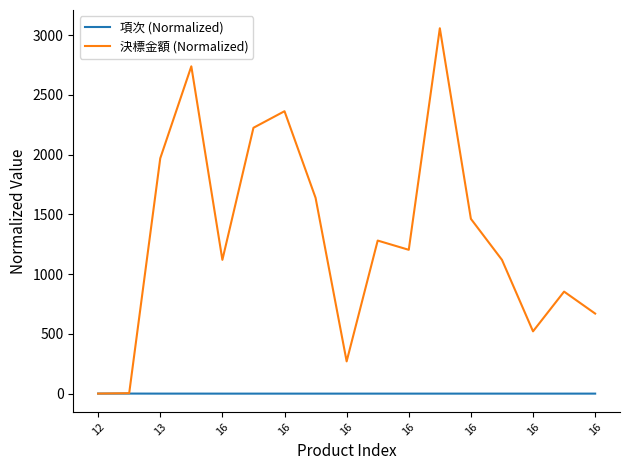

Rank the series by their average value, from highest to lowest.

決標金額 (Normalized), 項次 (Normalized)